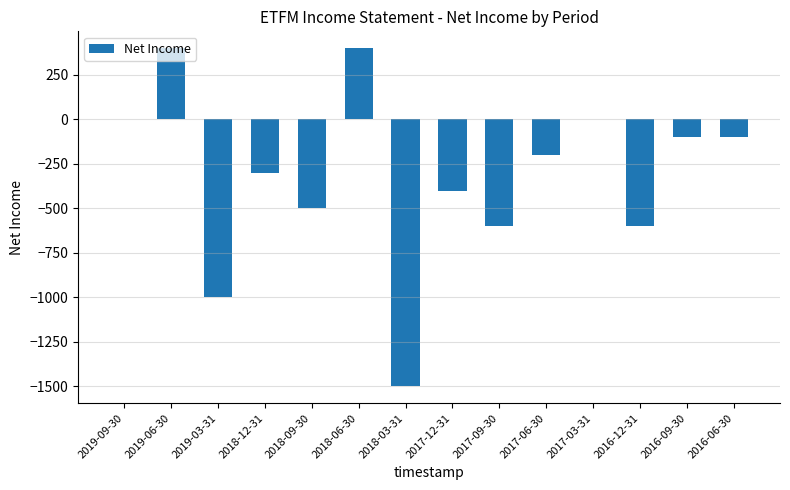

What is the greatest value displayed?

400